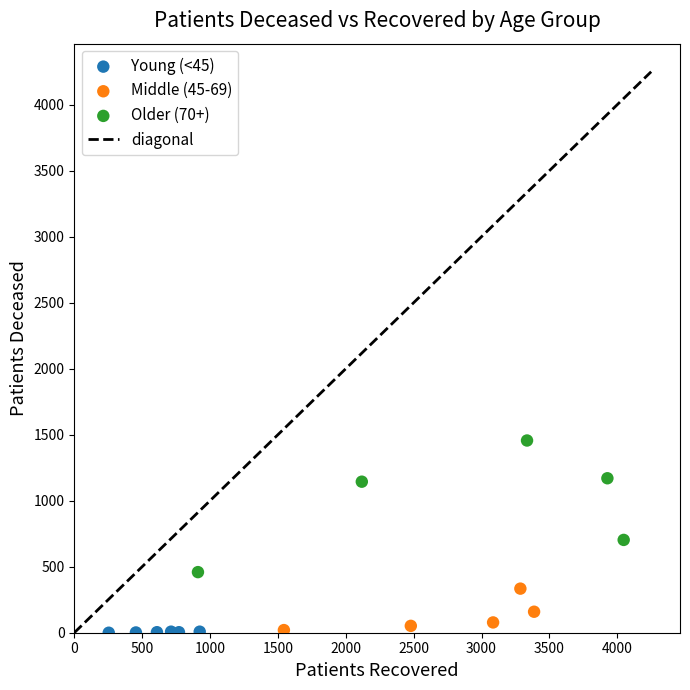

Which series has the largest Y range (max minus min)?

Older (70+)